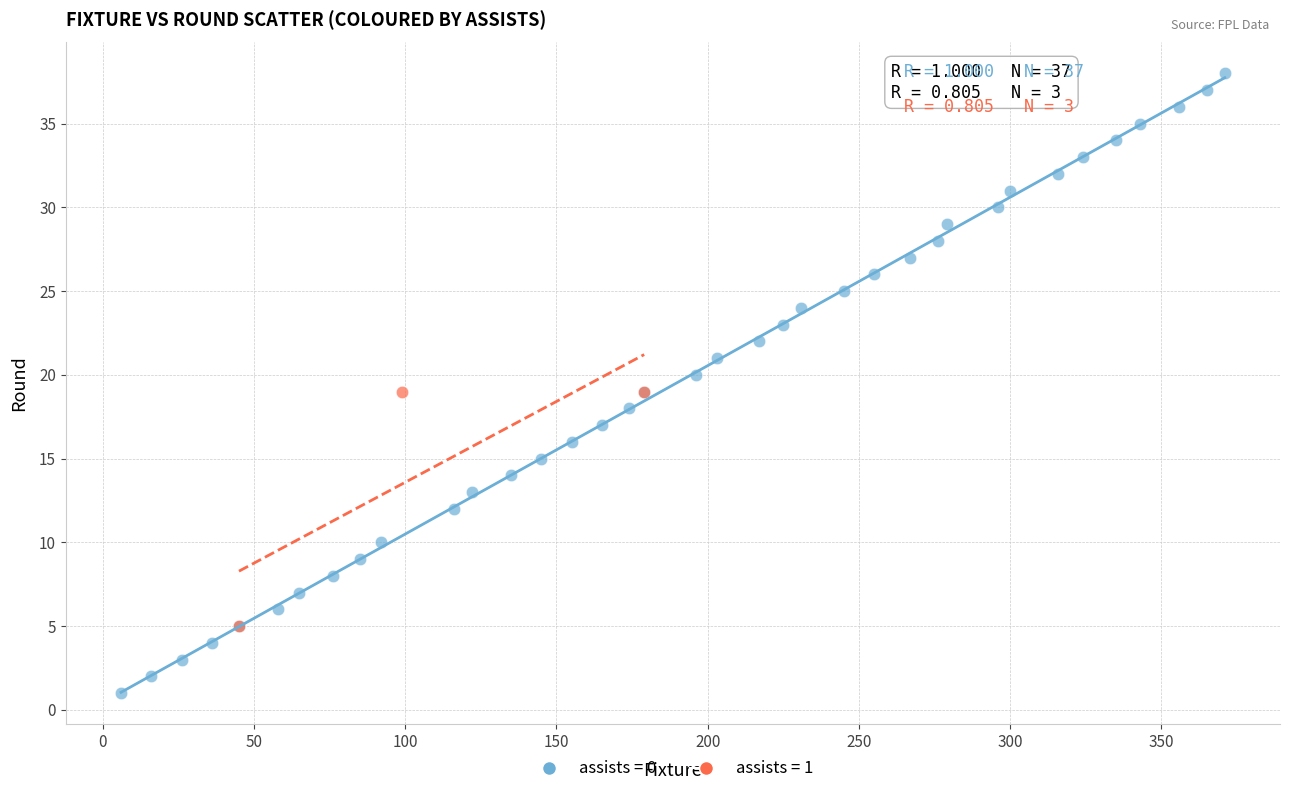

Which series has the widest spread of Y values?

assists = 0